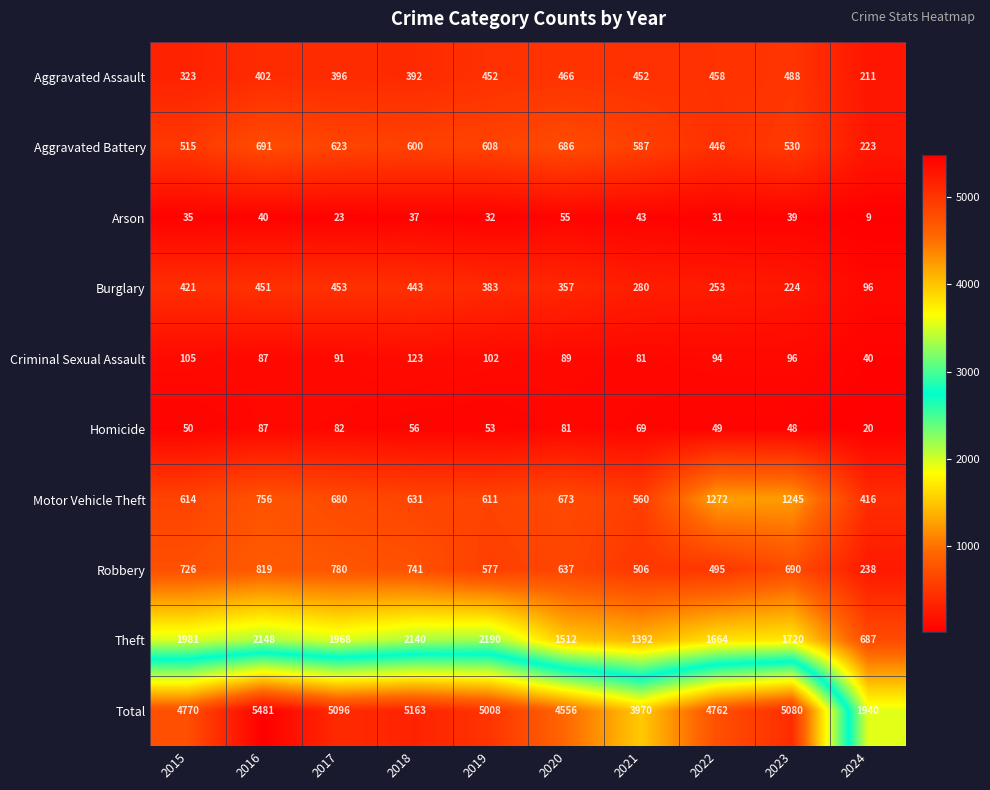

Is the value of Theft at 2022 greater than the value of Homicide at 2021?

Yes